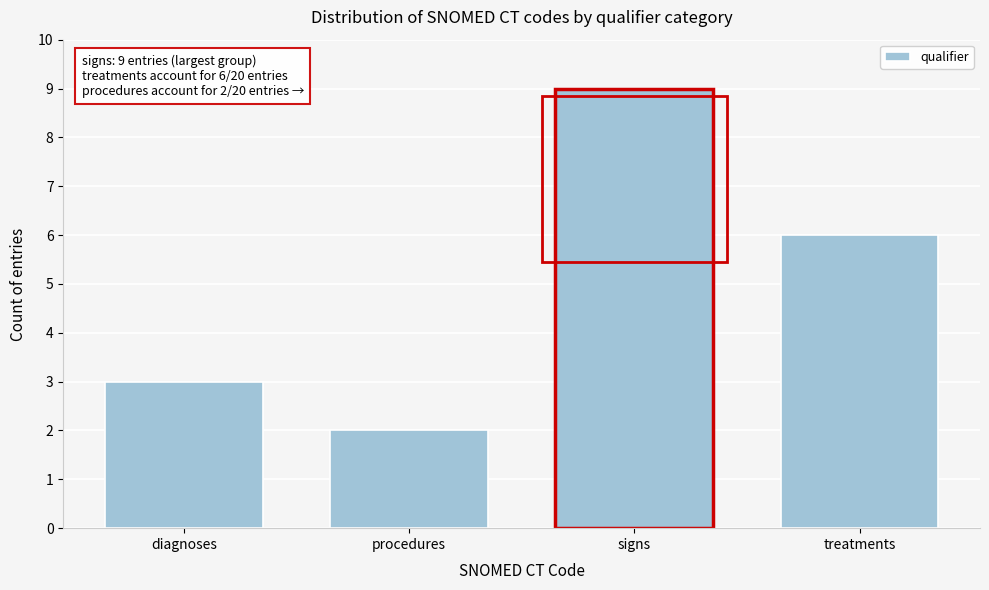

Reading left to right, extract all data points from this chart.

3	2	9	6